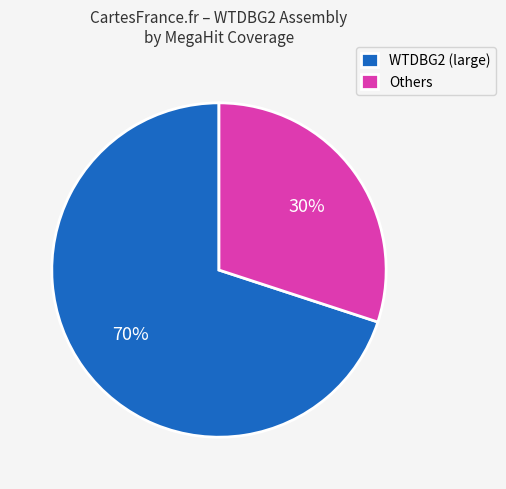

How many slices are in this pie chart?

2